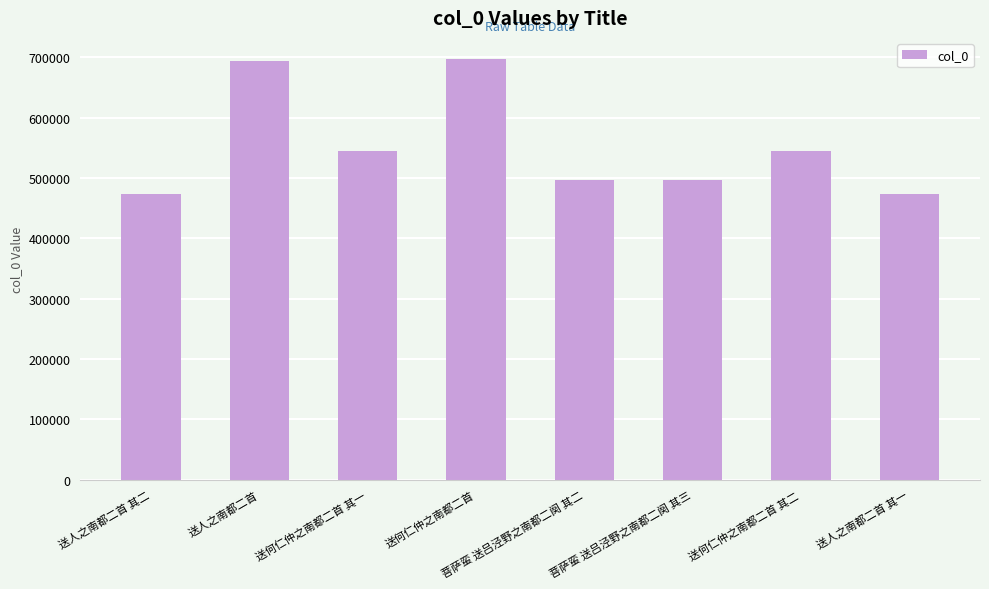

What is the label of the 4th bar from the left?

送何仁仲之南都二首